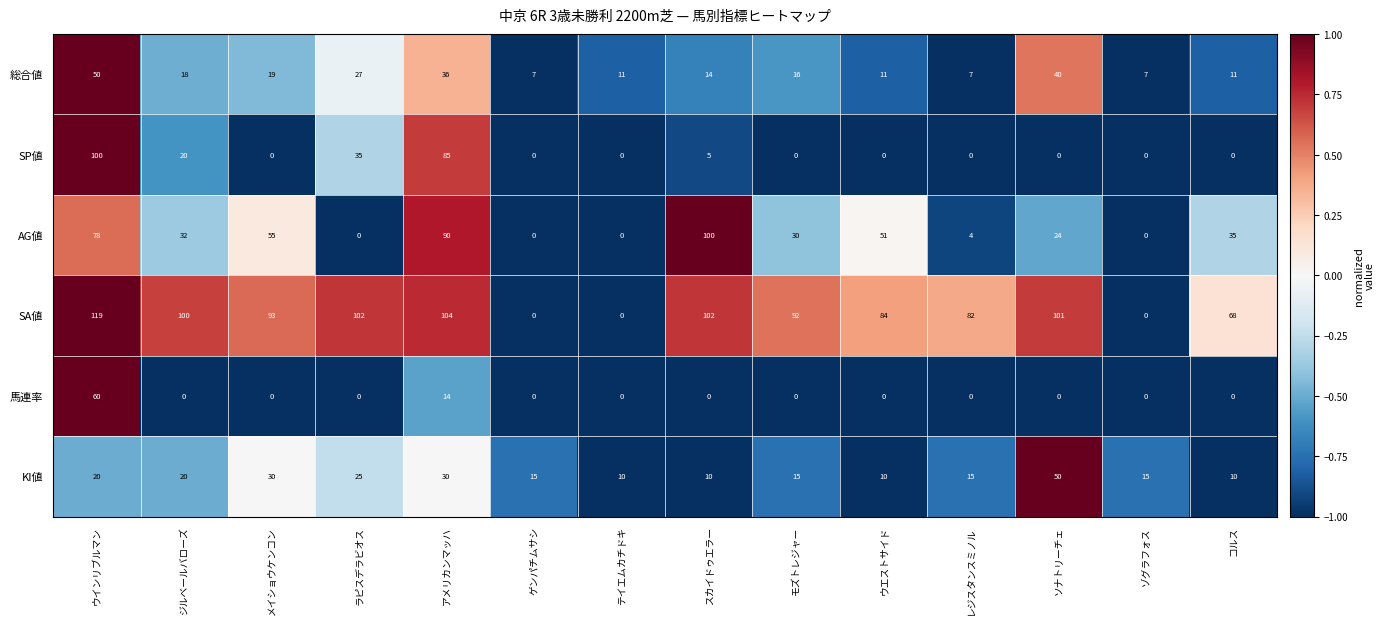

How many distinct data groups are displayed?

6